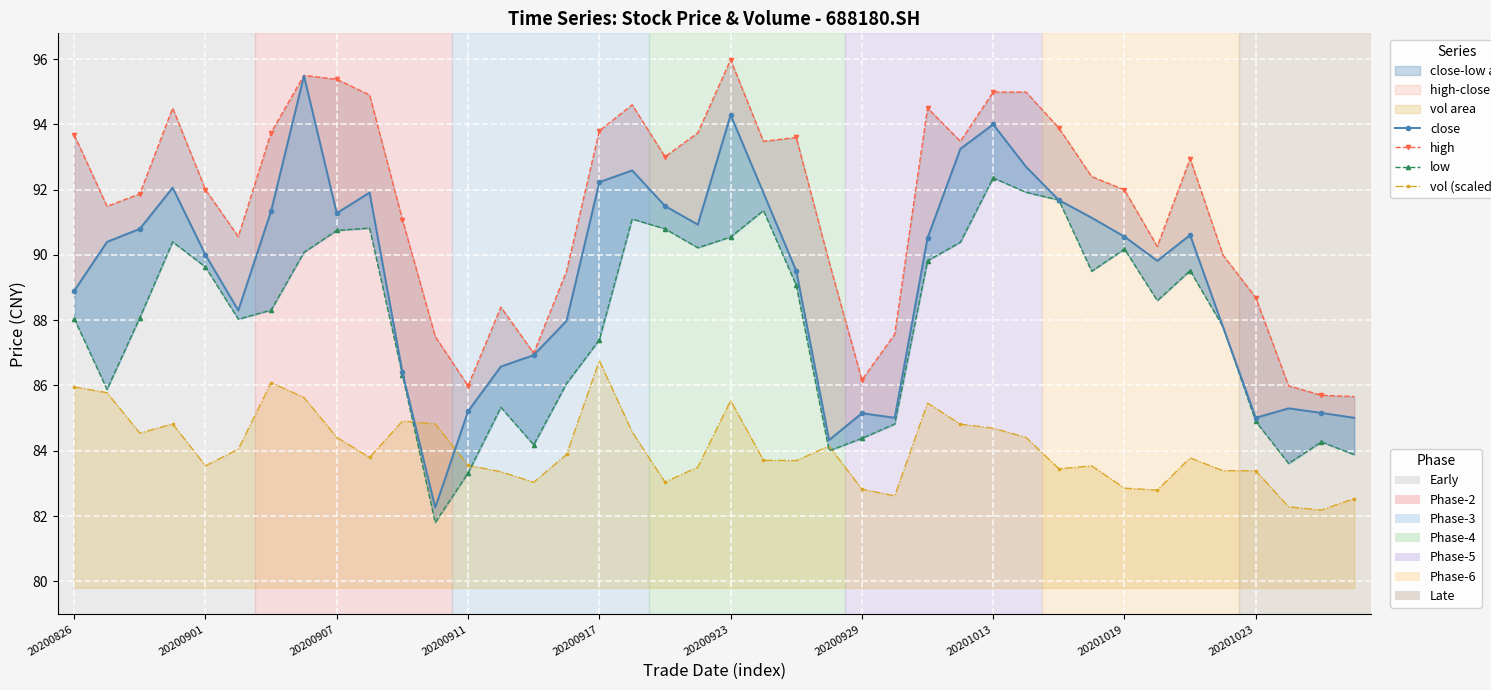

Reading left to right, list all the values displayed in this chart.

close: 88.9	90.4	90.8	92.1	90.0	88.3	91.3	95.5	91.3	91.9	86.4	82.3	85.2	86.6	86.9	88.0	92.2	92.6	91.5	90.9	94.3	91.9	89.5	84.3	85.2	85.0	90.5	93.2	94.0	92.7	91.7	91.1	90.6	89.8	90.6	87.8	85.0	85.3	85.2	85.0
high: 93.7	91.5	91.9	94.5	92.0	90.6	93.8	95.5	95.4	94.9	91.1	87.5	86.0	88.4	87.0	89.5	93.8	94.6	93.0	93.7	96.0	93.5	93.6	89.8	86.2	87.6	94.5	93.5	95.0	95.0	93.9	92.4	92.0	90.3	93.0	90.0	88.7	86.0	85.7	85.7
low: 88.0	85.9	88.1	90.4	89.6	88.0	88.3	90.1	90.8	90.8	86.3	81.8	83.3	85.3	84.2	86.1	87.4	91.1	90.8	90.2	90.5	91.4	89.1	84.0	84.4	84.8	89.8	90.4	92.4	91.9	91.7	89.5	90.2	88.6	89.5	87.8	84.9	83.6	84.3	83.9
vol (scaled): 86.0	85.8	84.5	84.8	83.5	84.0	86.1	85.6	84.4	83.8	84.9	84.8	83.6	83.4	83.0	83.9	86.8	84.6	83.0	83.5	85.5	83.7	83.7	84.1	82.8	82.6	85.5	84.8	84.7	84.4	83.4	83.5	82.9	82.8	83.8	83.4	83.4	82.3	82.2	82.5